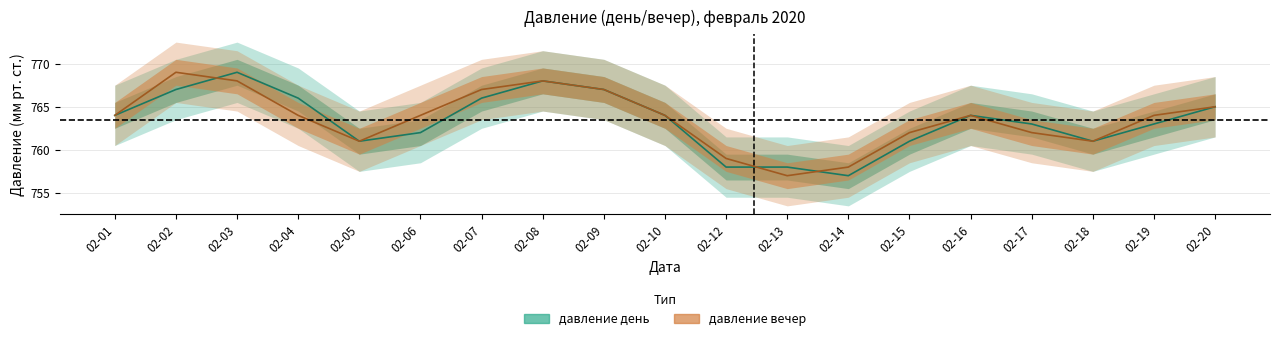

How many lines are shown in the chart?

2